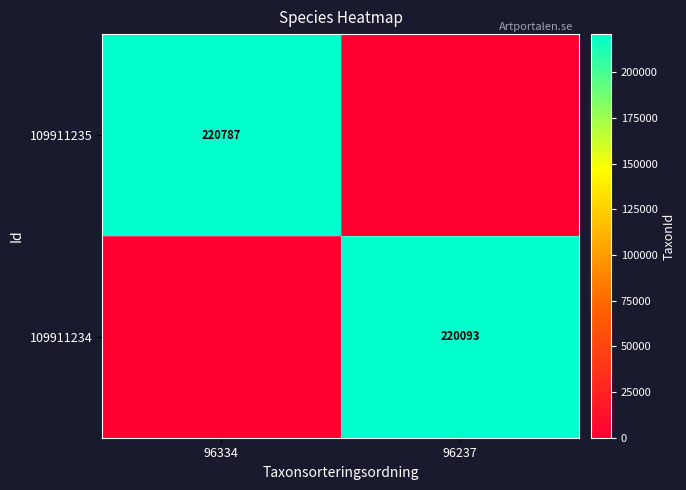

Is the value of 109911234 at 96237 greater than the value of 109911235 at 96334?

No